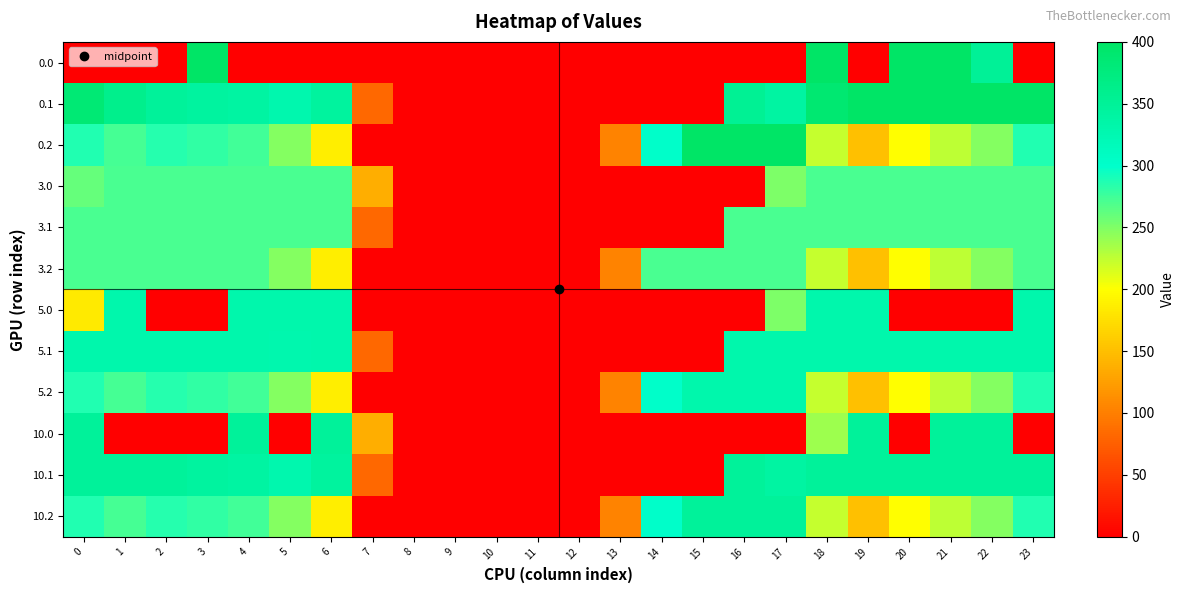

What is the total value across all series at 0?

3257.6